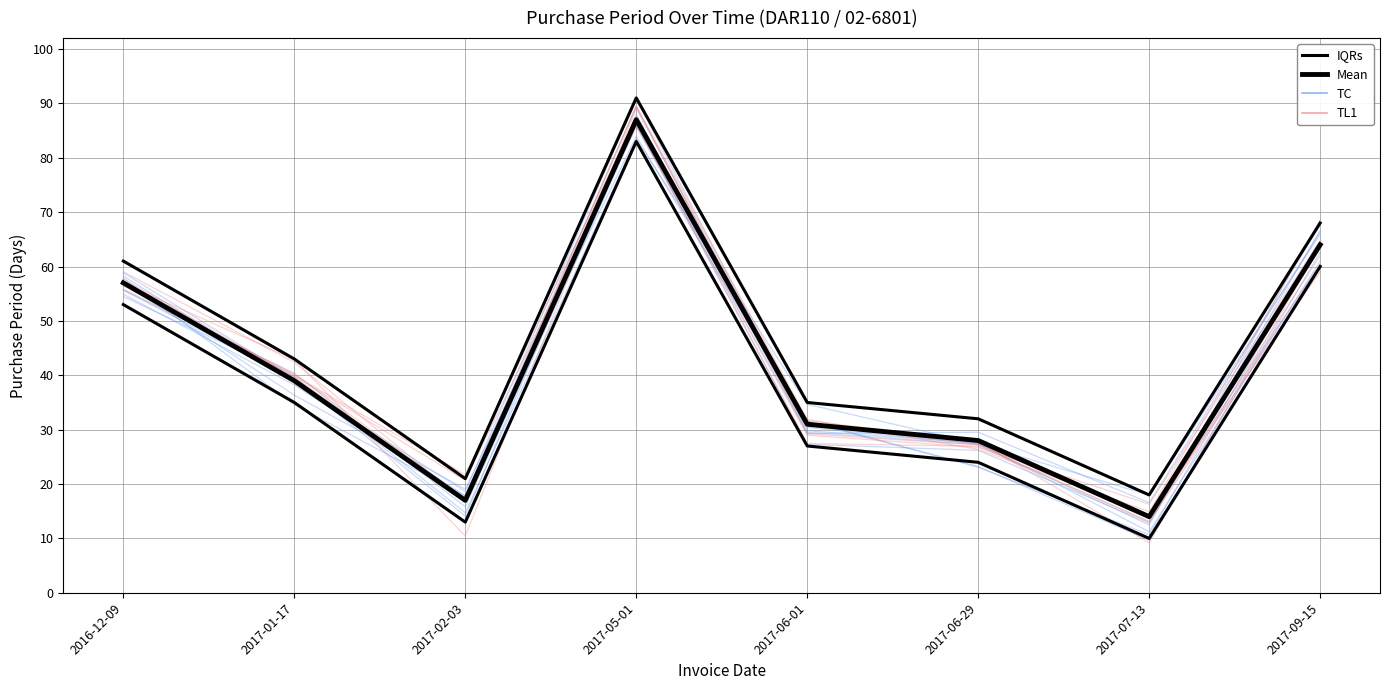

What is the sum of the Mean values at 2017-02-03 and 2017-05-01?

104